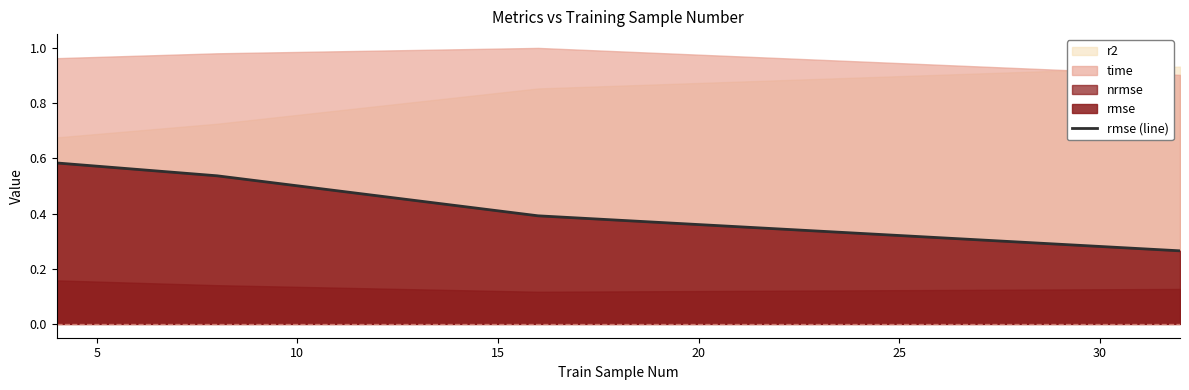

True or false: there are more than 0 points higher than both neighbors.

False